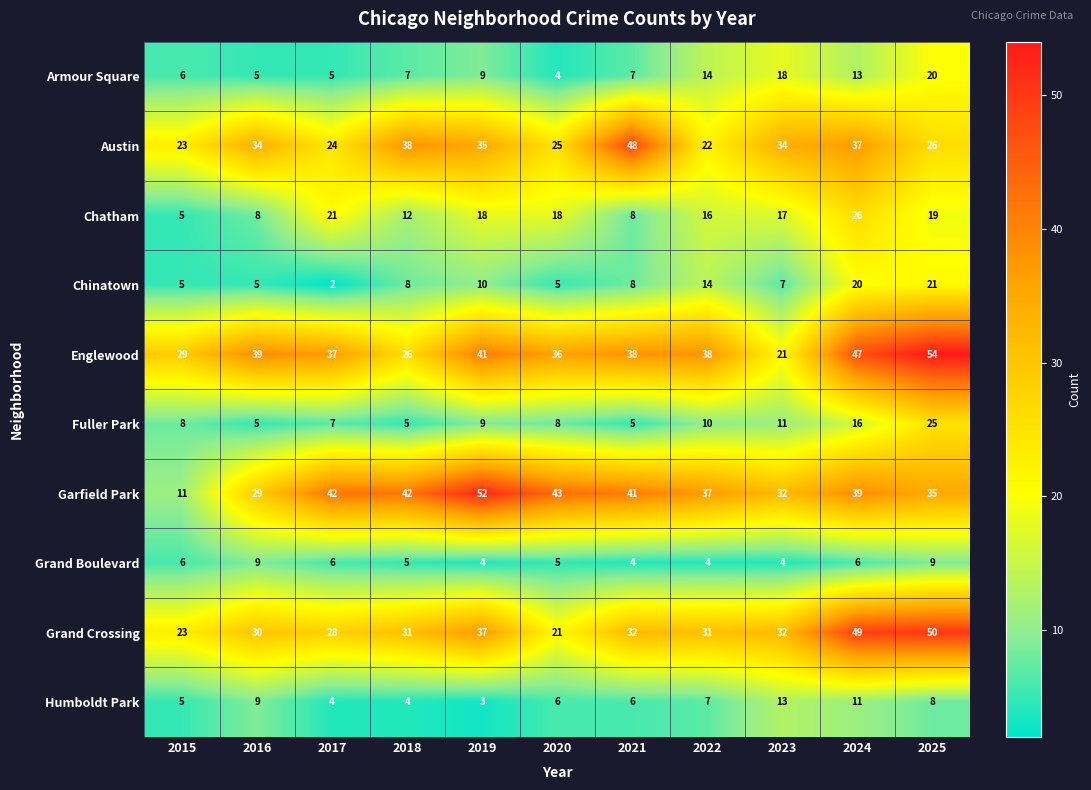

What is the difference between the maximum and minimum values in the Englewood series?

33